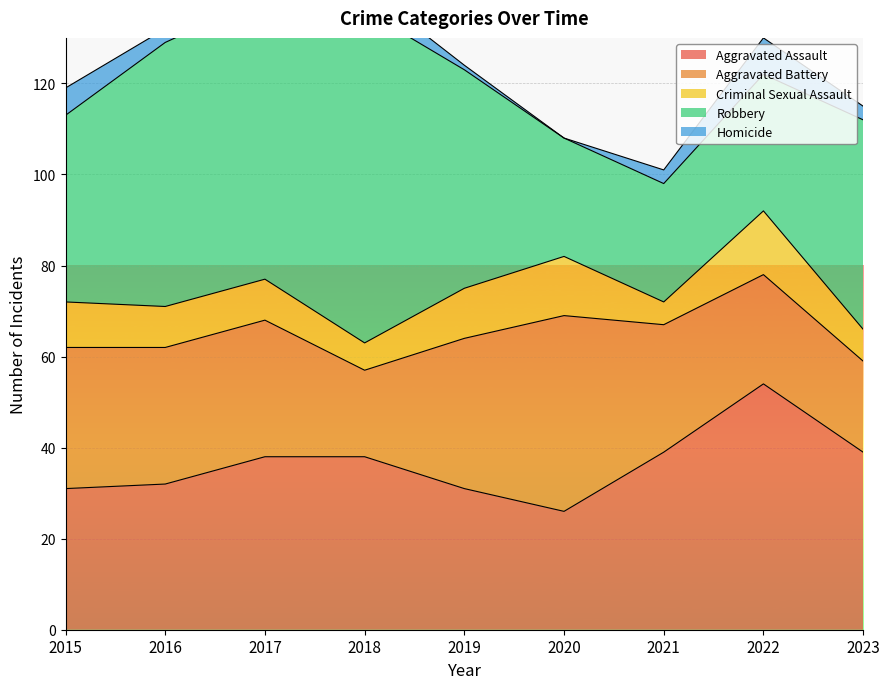

How many distinct data groups are displayed?

5